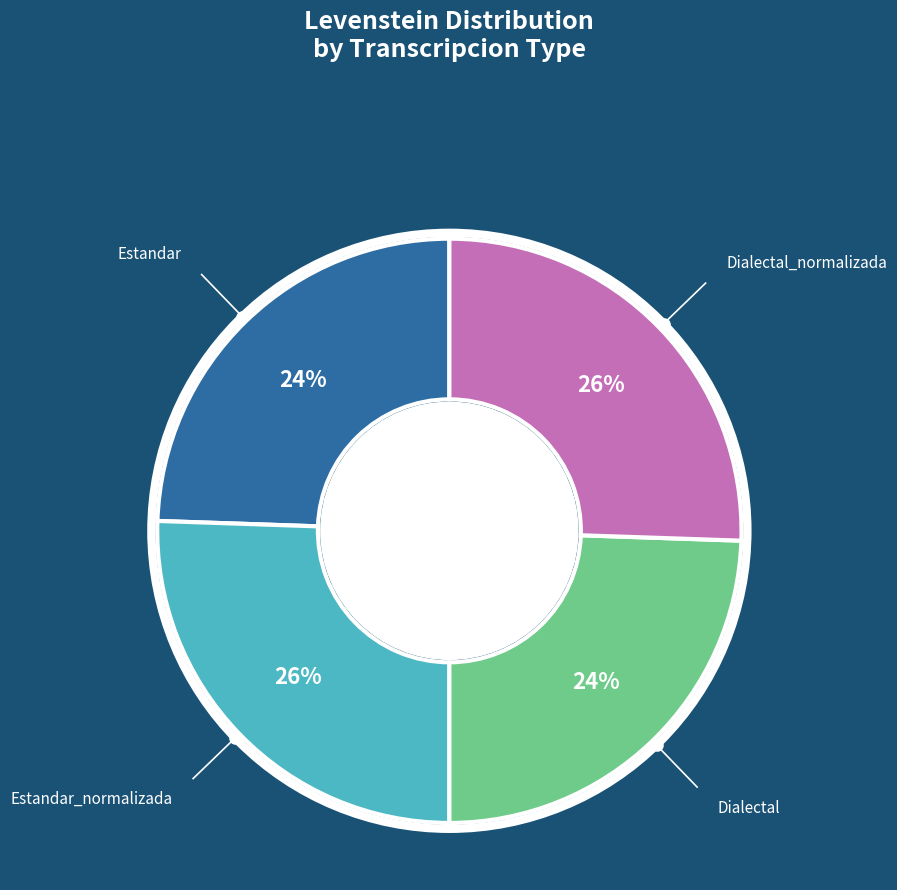

True or false: Dialectal accounts for 24% of the total.

True